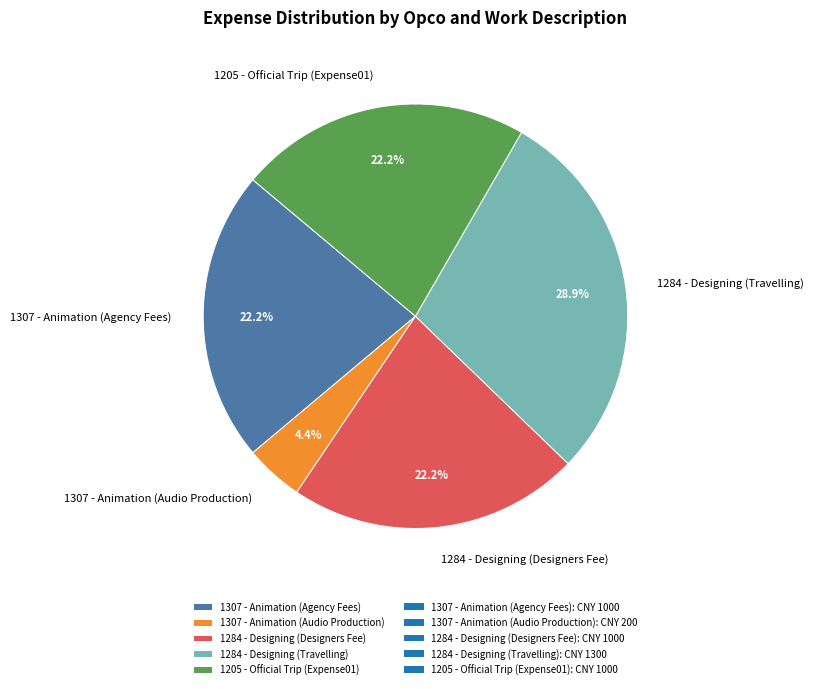

Is it true that 1205 - Official Trip (Expense01) is 22% of the pie?

True